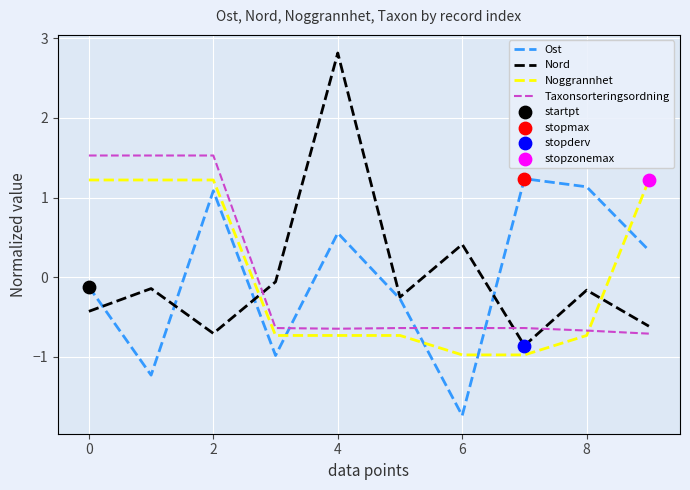

True or false: Noggrannhet and Nord intersect in this chart.

True